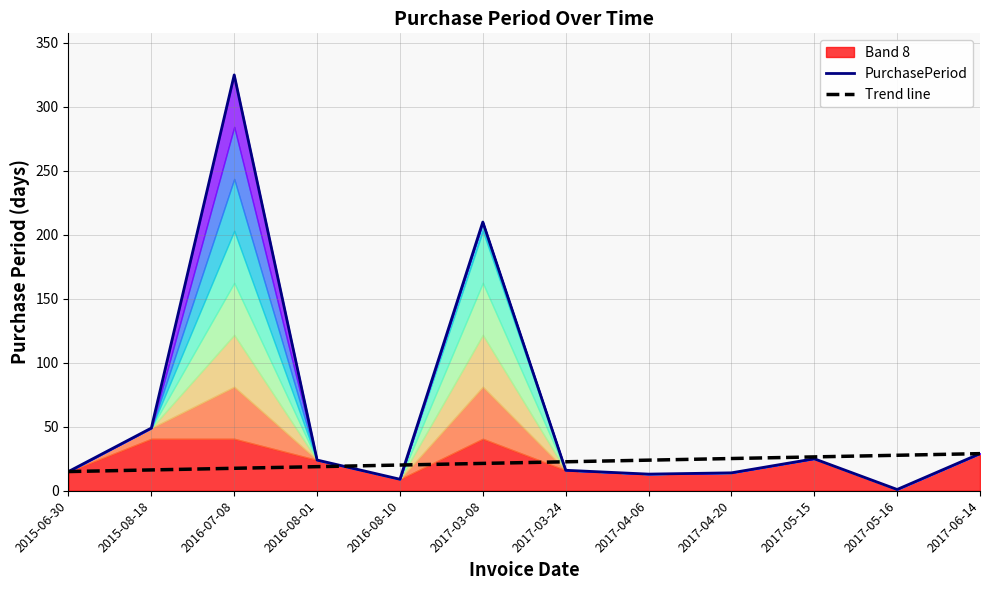

What position from the left is 2017-06-14?

12